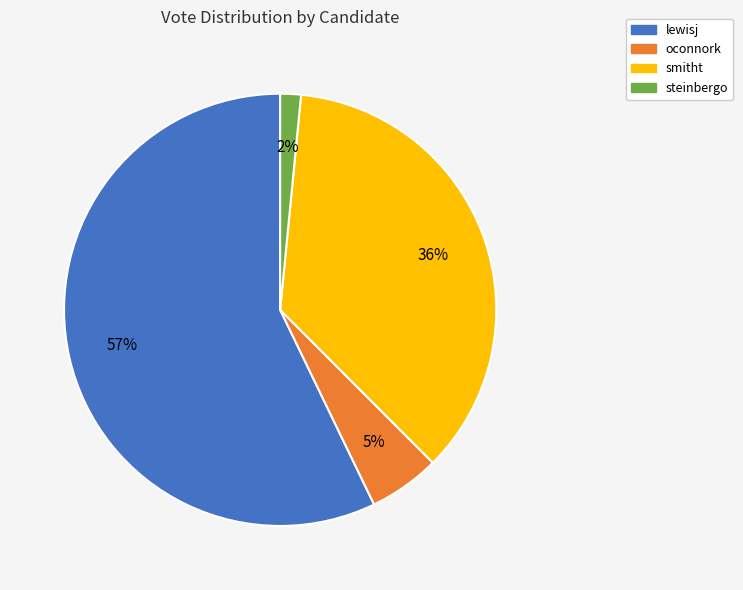

What percentage is the oconnork slice, to the nearest percent?

5%